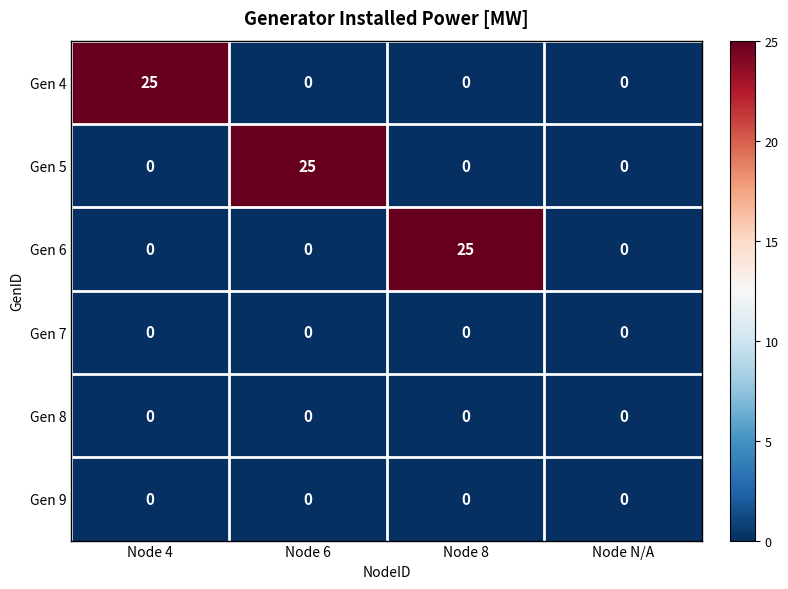

How many Gen 5 values are between 0 and 25?

4